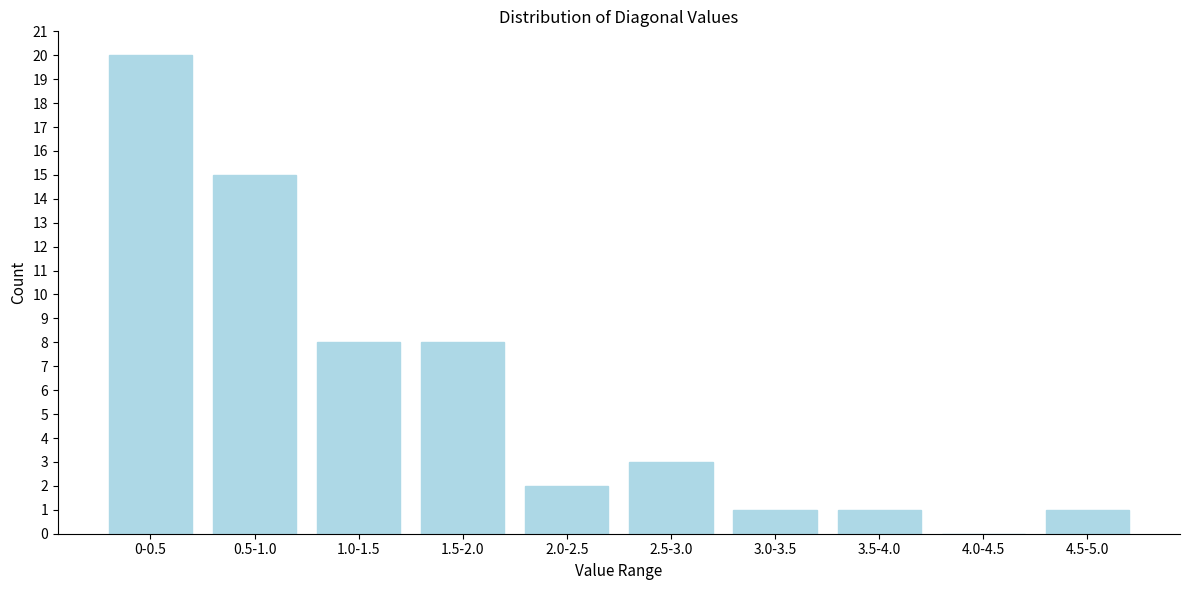

Reading left to right, extract all data points from this chart.

0-0.5=20	0.5-1.0=15	1.0-1.5=8	1.5-2.0=8	2.0-2.5=2	2.5-3.0=3	3.0-3.5=1	3.5-4.0=1	4.0-4.5=0	4.5-5.0=1